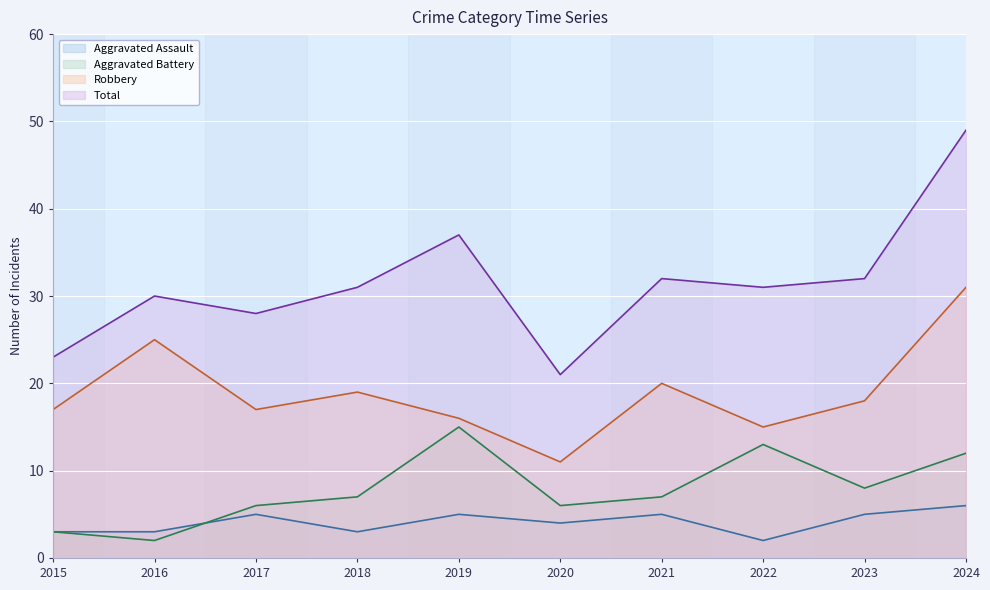

At which category is the sum across all series the highest?

2024